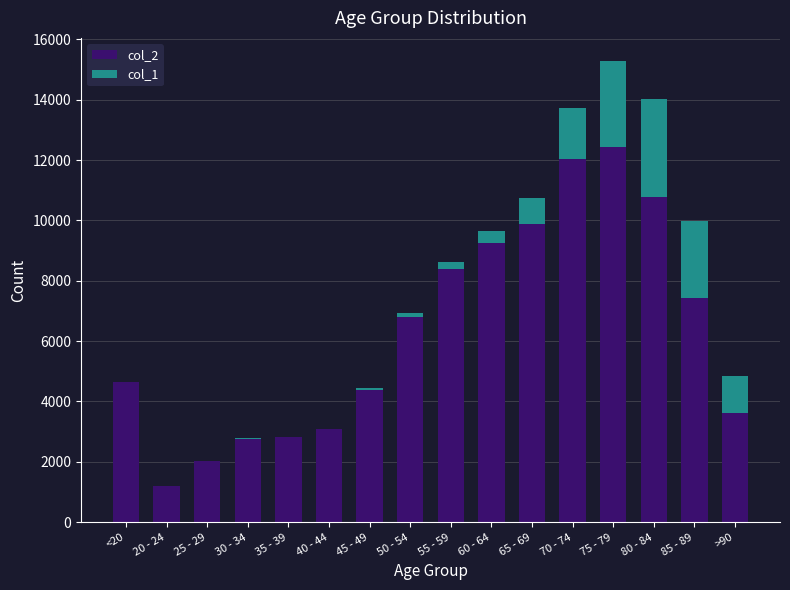

At which category is the sum across all series the highest?

75 - 79